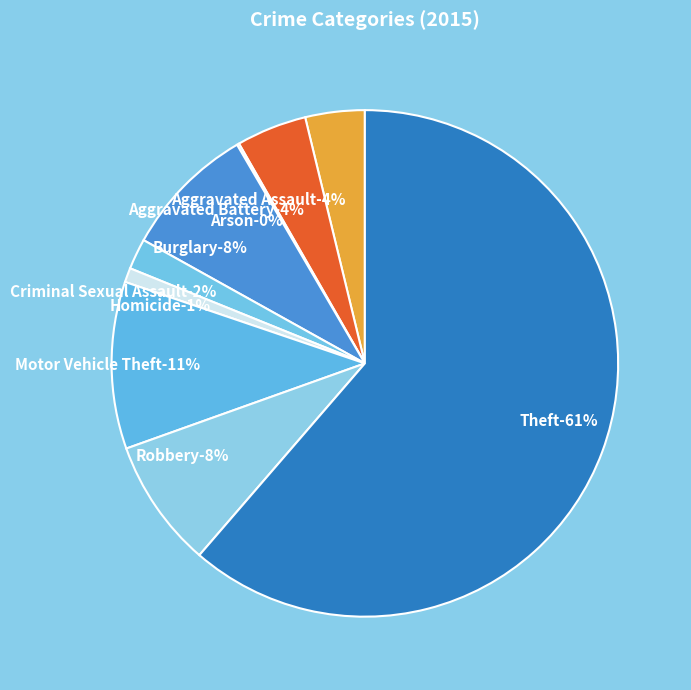

Rank the categories by value from lowest to highest.

Arson, Homicide, Criminal Sexual Assault, Aggravated Assault, Aggravated Battery, Robbery, Burglary, Motor Vehicle Theft, Theft